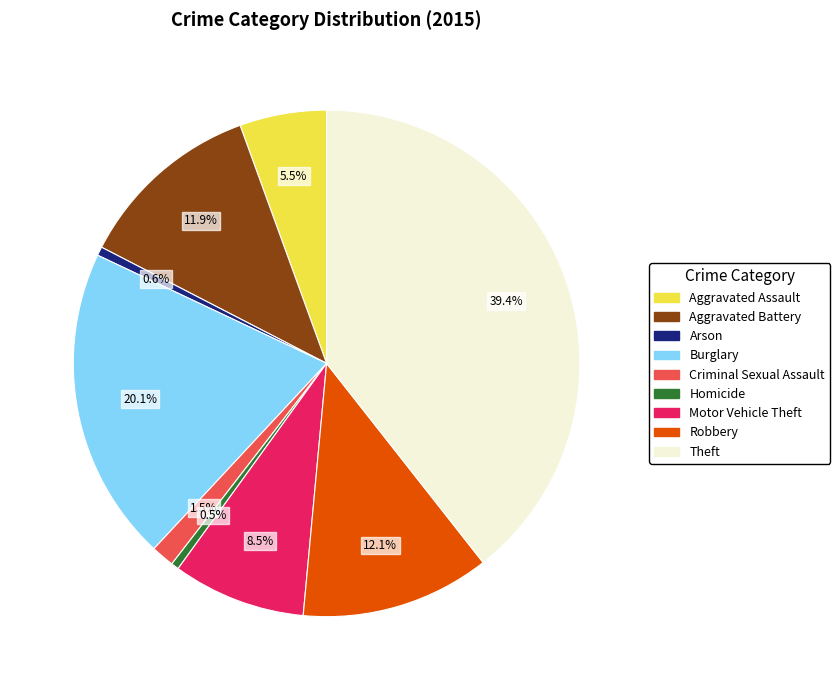

Is there a majority slice in this chart?

No